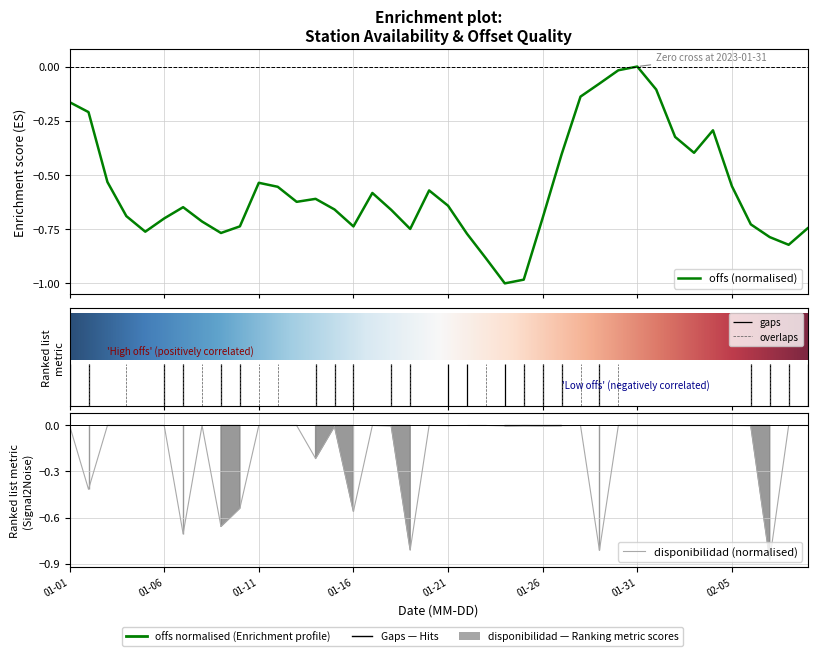

Is the value of disponibilidad at 2023-01-21 greater than the value of offs at 2023-02-04?

Yes